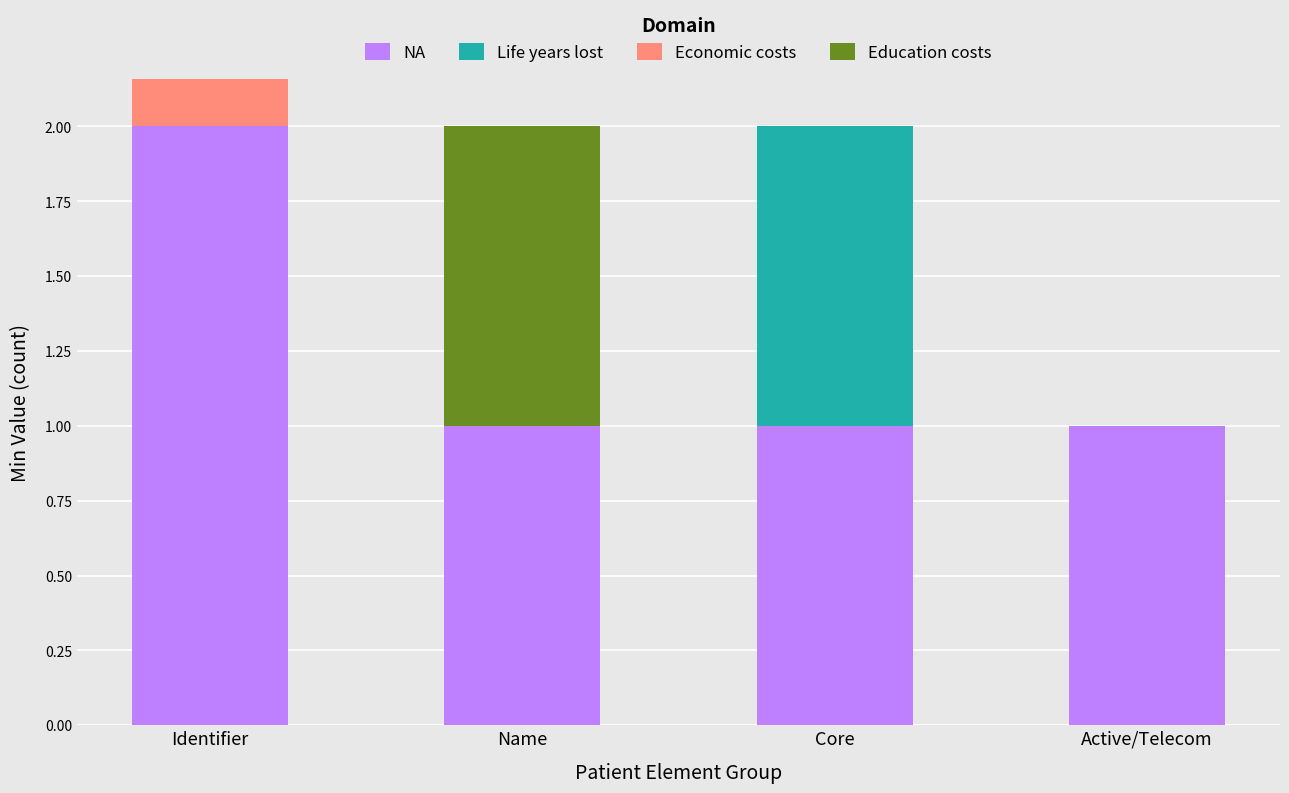

What is the label of the 3rd bar from the left?

Core